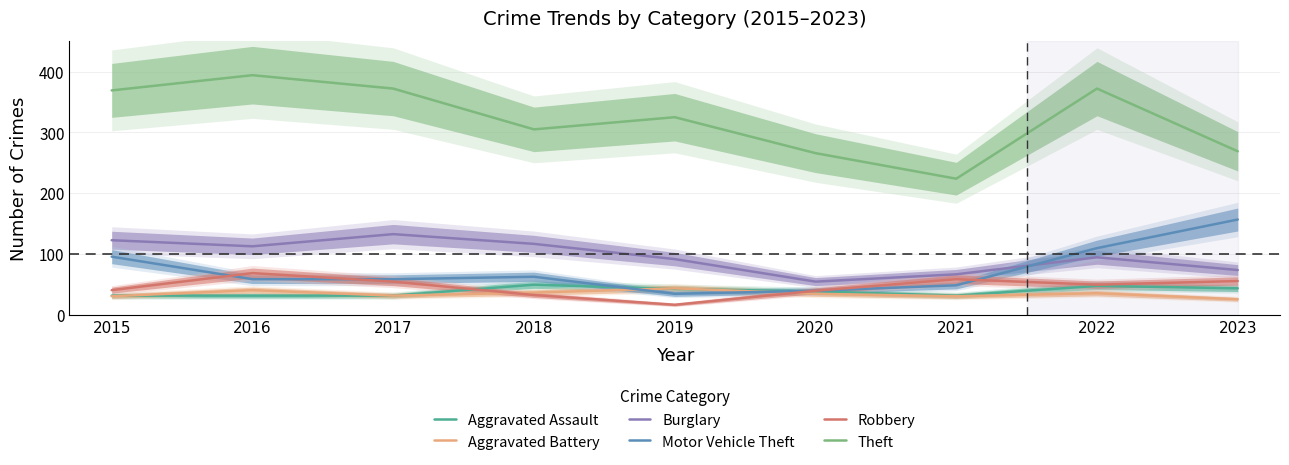

What is the maximum value for Burglary?

133